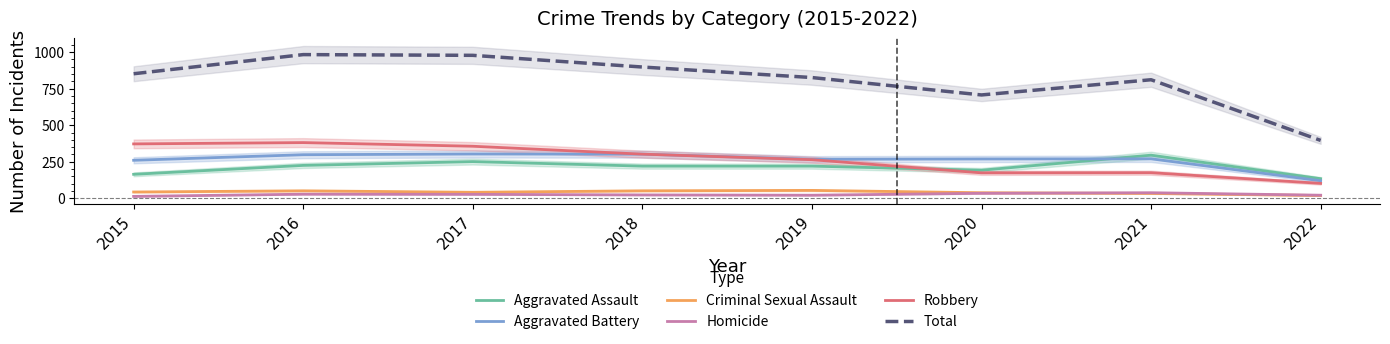

What is the maximum value shown in the chart?

983